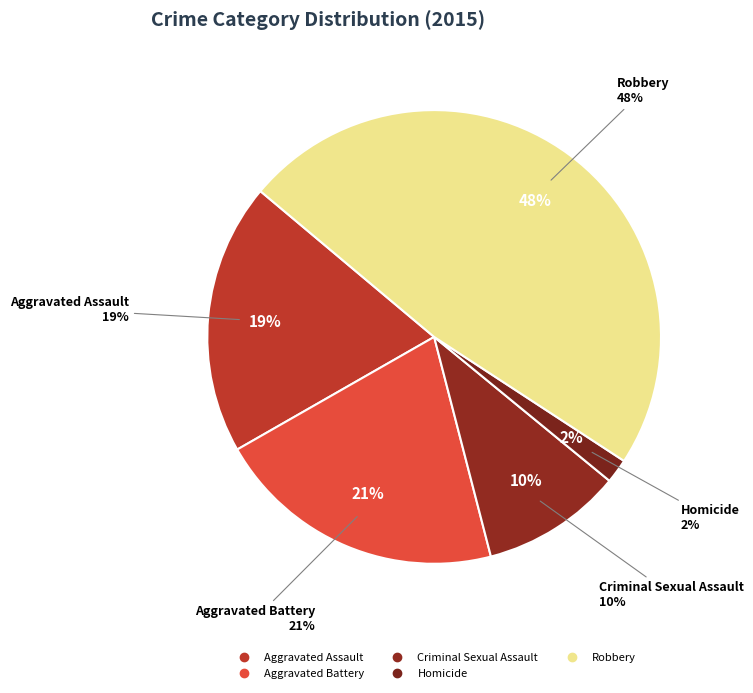

What is the largest slice in the pie chart?

Robbery